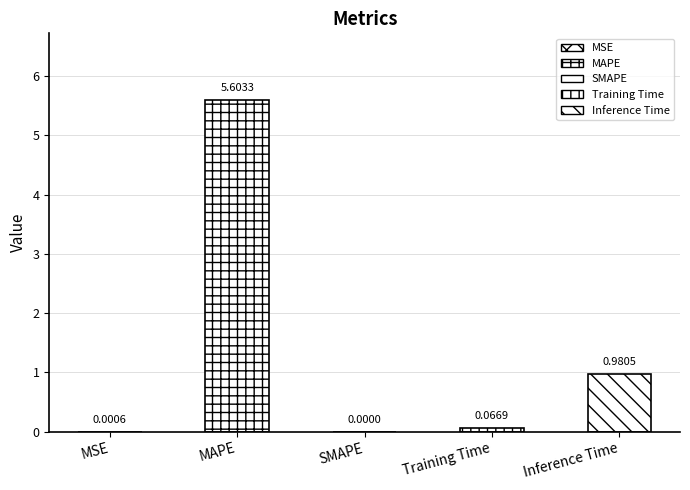

List the labels in order of value, smallest first.

SMAPE, MSE, Training Time, Inference Time, MAPE